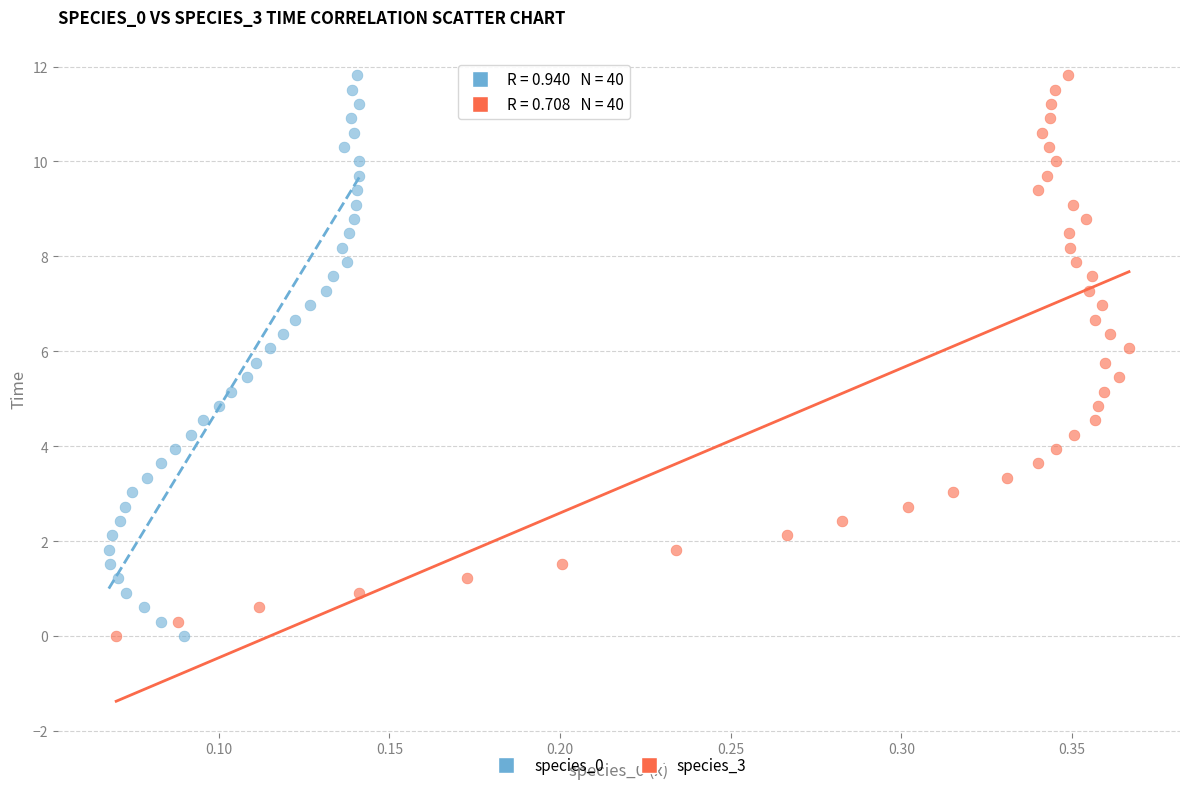

What are all the series names shown in the legend?

species_0, species_3